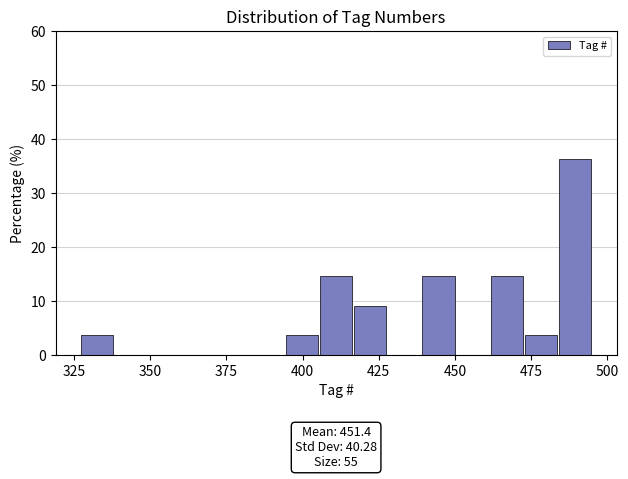

Read against the x-axis, roughly where is the centre of the tallest bar?

490